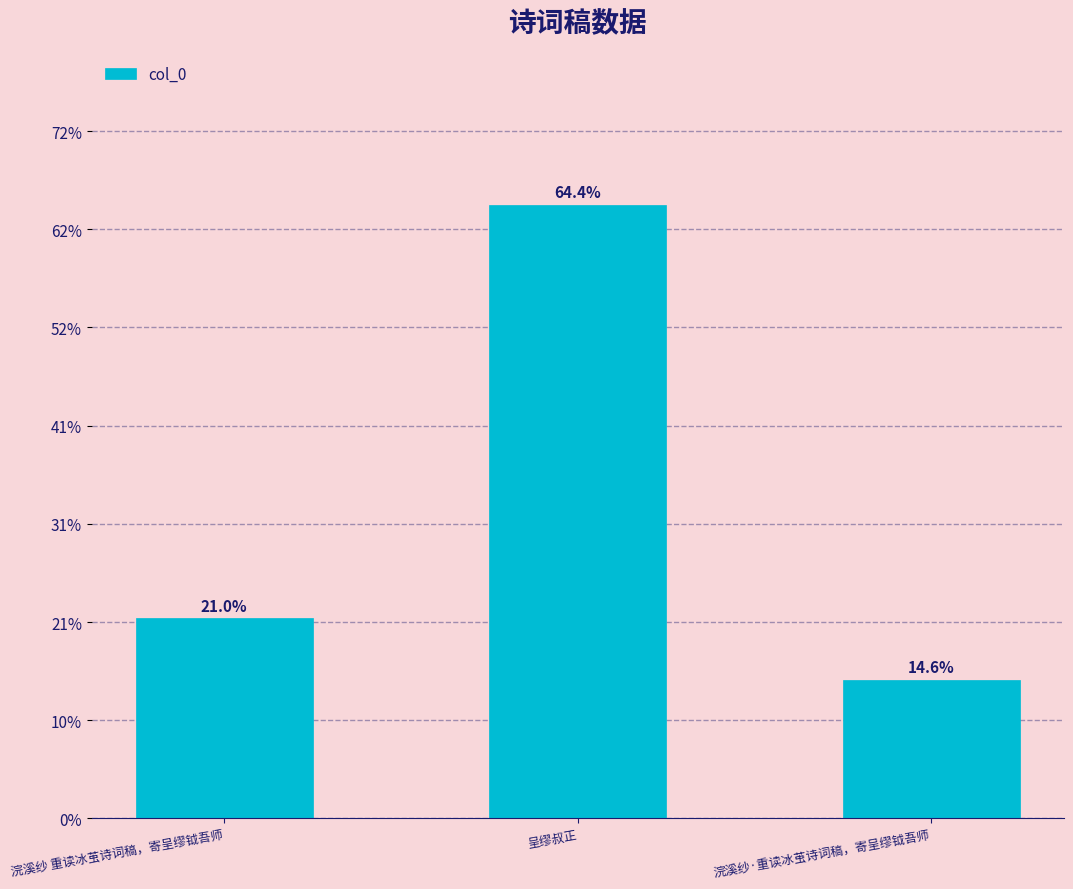

Between 浣溪纱 重读冰茧诗词稿，寄呈缪钺吾师 and 浣溪纱·重读冰茧诗词稿，寄呈缪钺吾师, which is larger?

浣溪纱 重读冰茧诗词稿，寄呈缪钺吾师